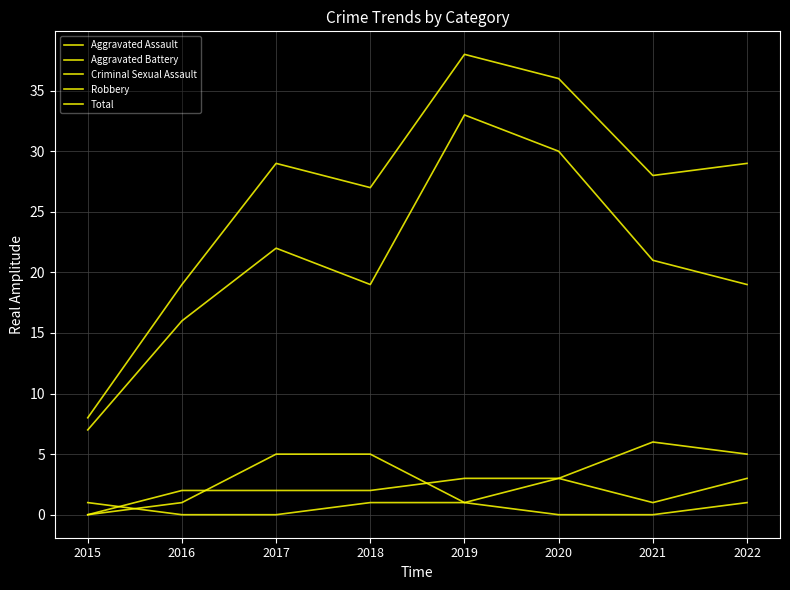

The Total series shows 9 at 2017. True or false?

False